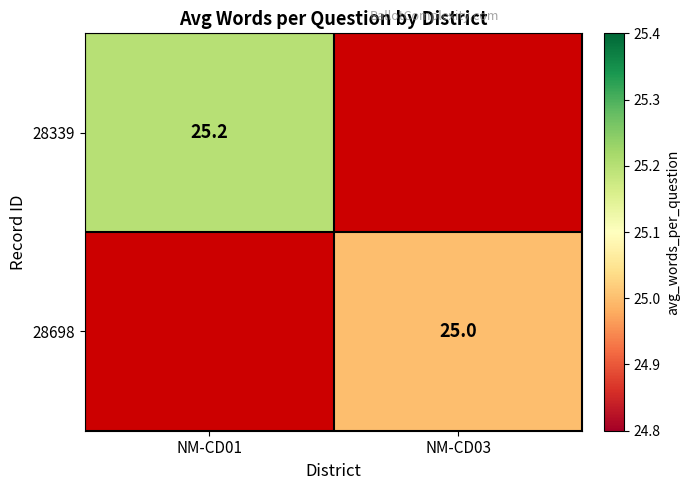

What is the smallest value displayed?

25.0